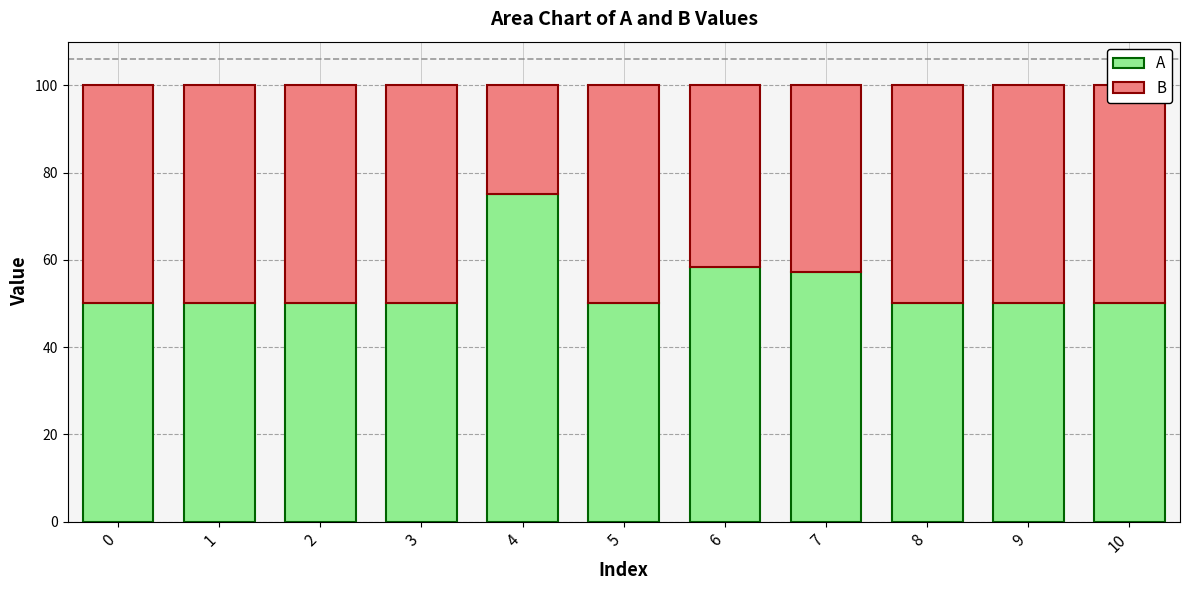

At 6, list the series in order from smallest to largest.

B, A